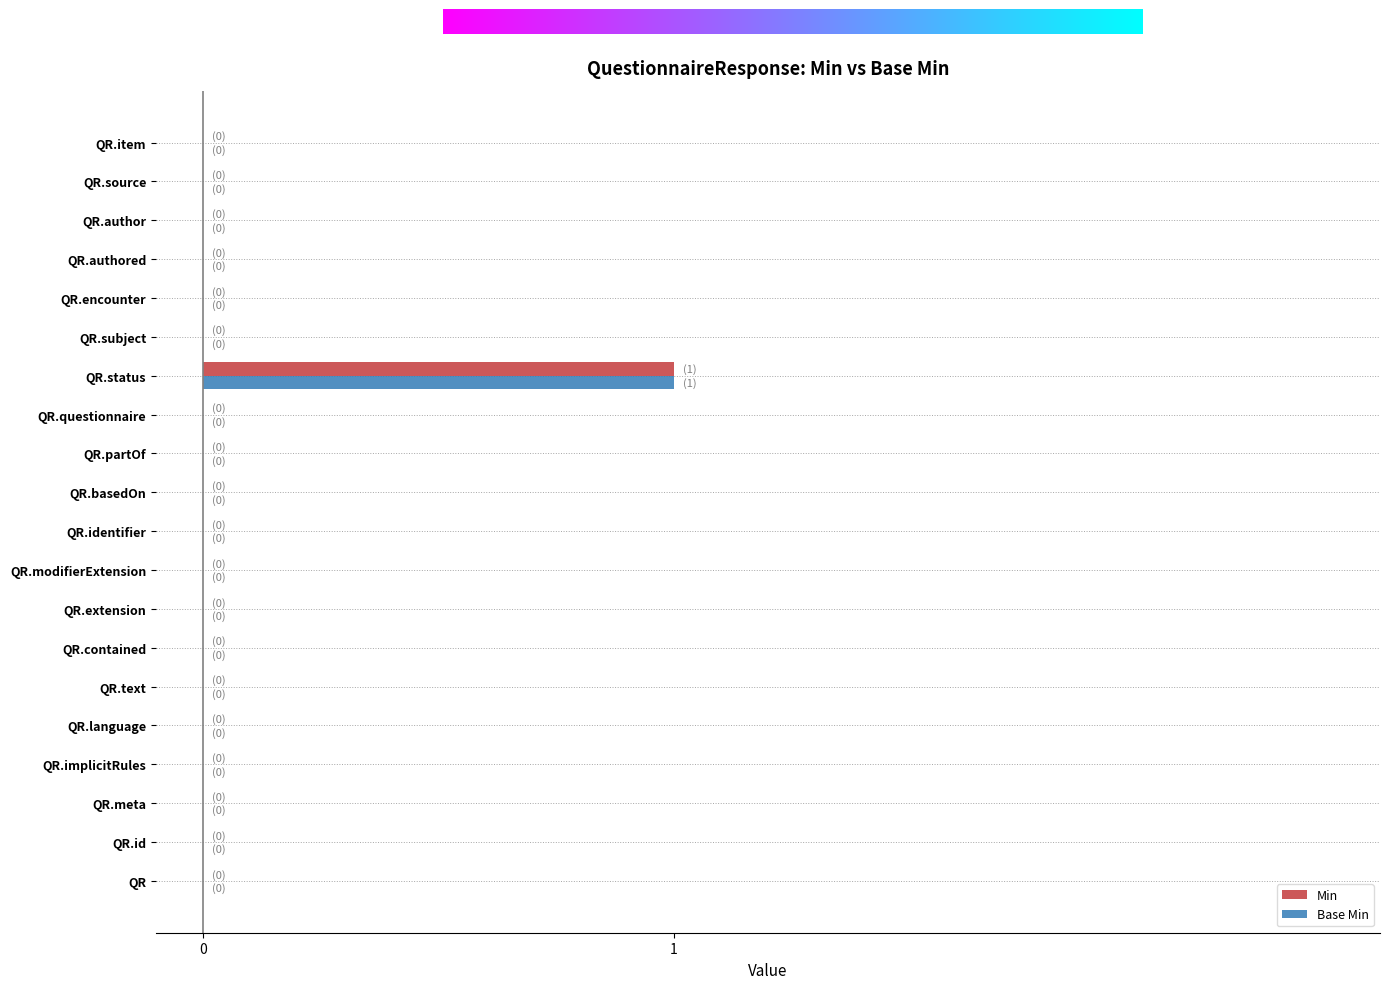

True or false: Base Min has a value of 2 at QR.status.

False